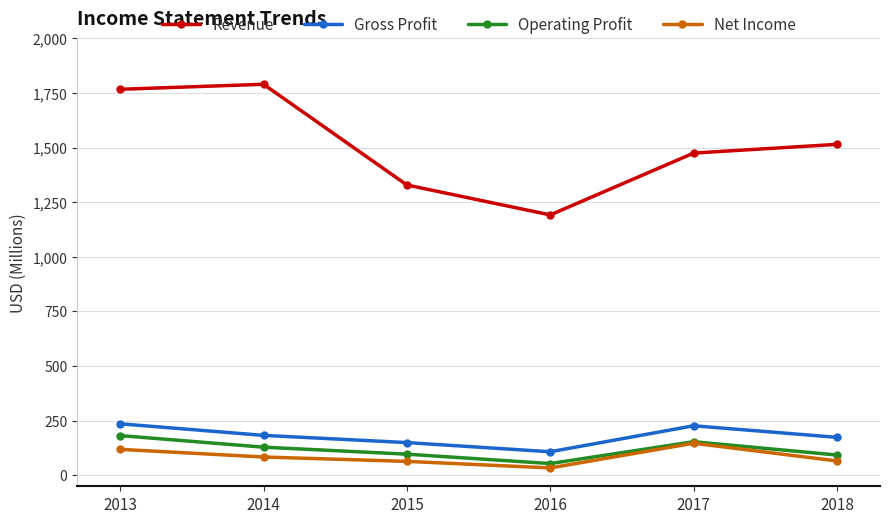

At which label does Revenue reach its minimum?

2016